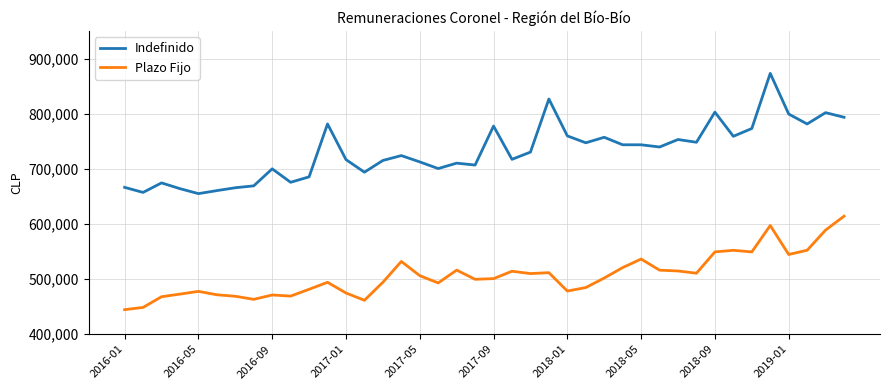

Rank the series by their average value, from lowest to highest.

Plazo Fijo, Indefinido